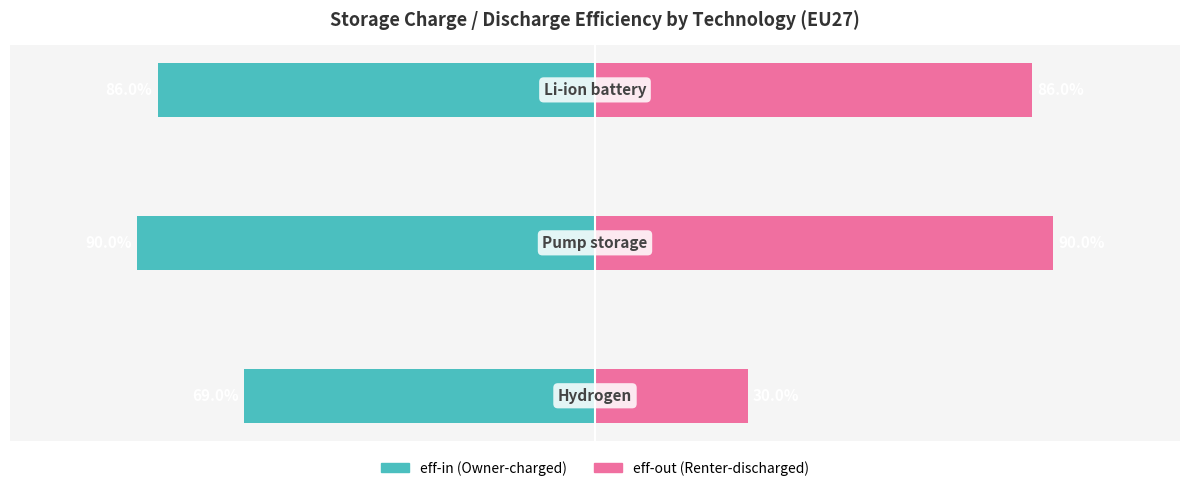

What are all the series names shown in the legend?

eff-in, eff-out